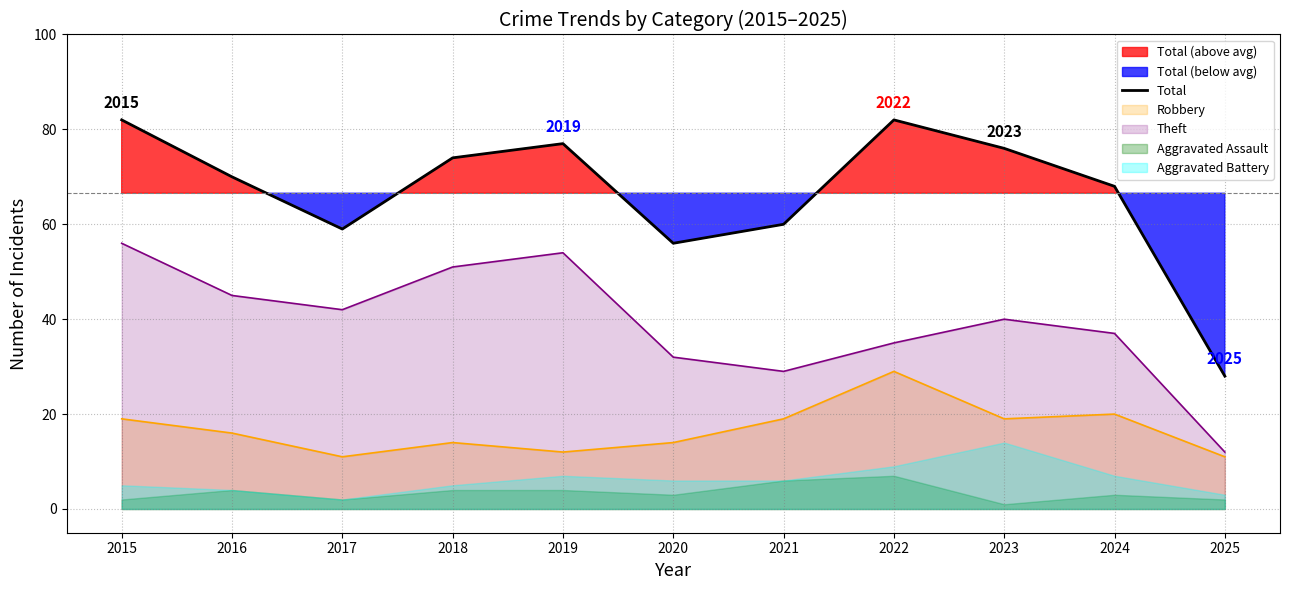

What is the greatest value displayed?

82